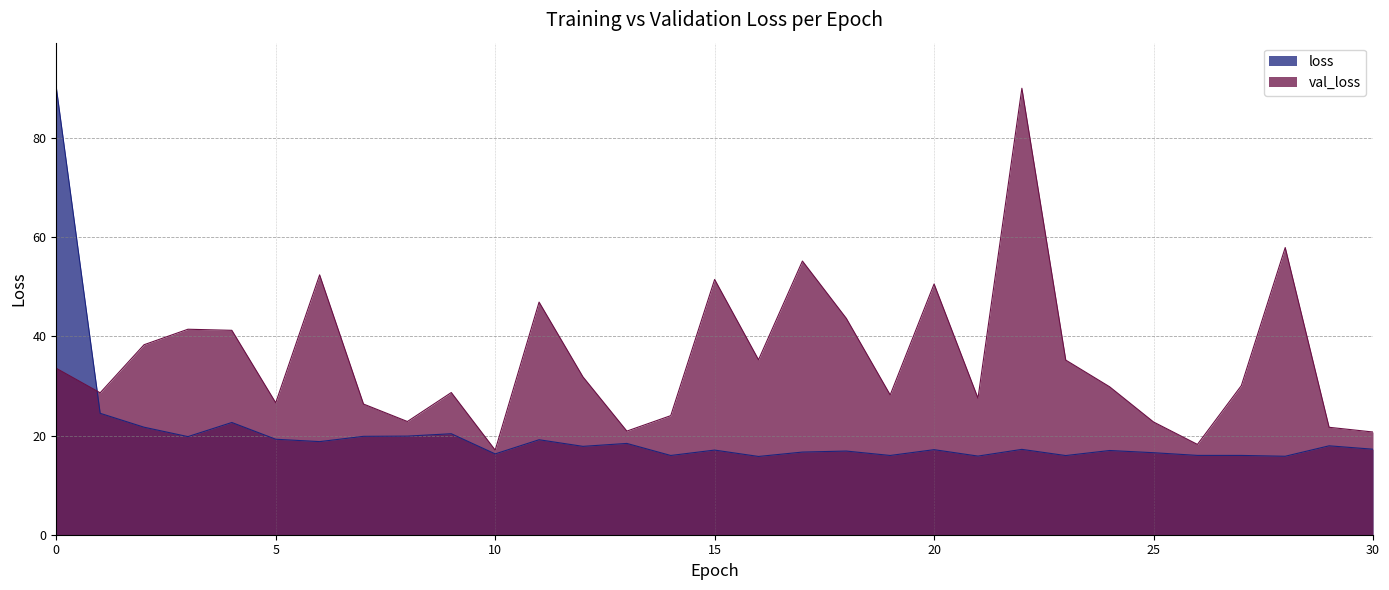

Which category has the lowest value in the loss series?

16